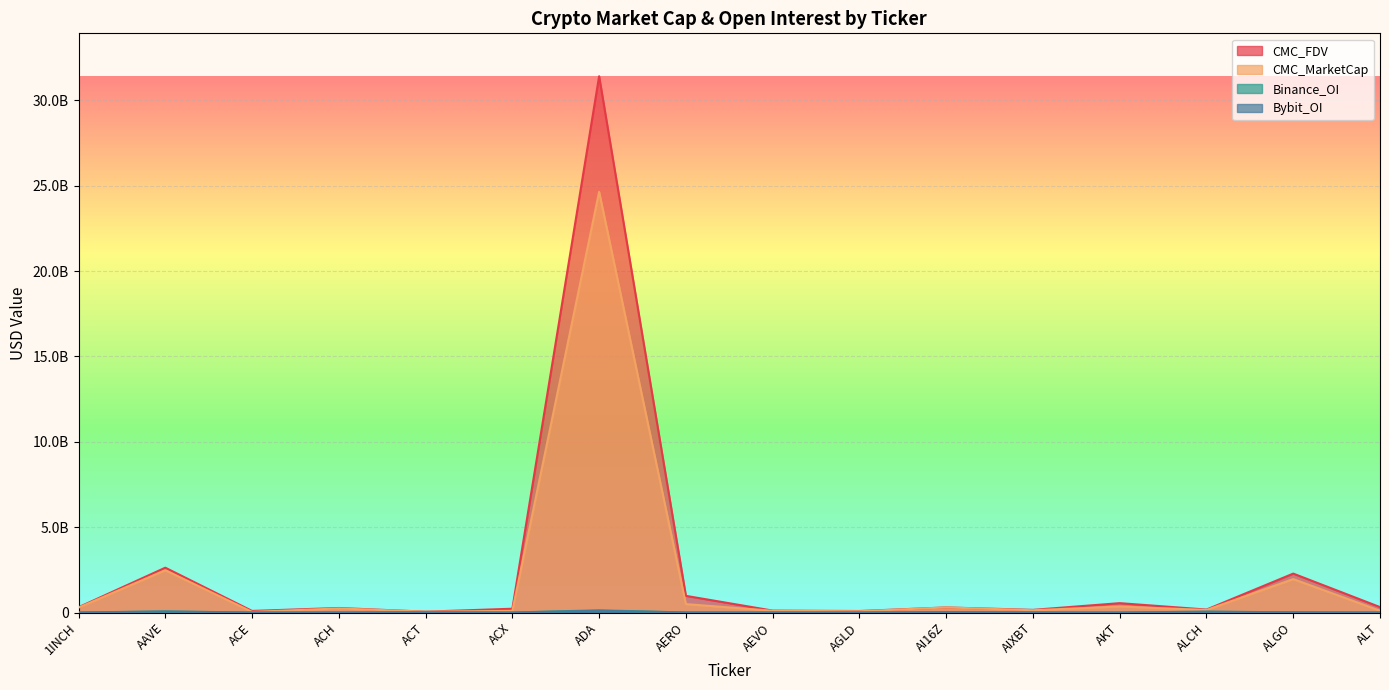

Reading left to right, transcribe all the data shown in this chart.

CMC_MarketCap: 1INCH=286708767	AAVE=2480495442	ACE=38337159	ACH=239586778	ACT=51561739	ACX=97704887	ADA=24642997511	AERO=494121606	AEVO=102853977	AGLD=72346885	AI16Z=299403570	AIXBT=134273945	AKT=351404423	ALCH=148785656	ALGO=1959756187	ALT=104548406
CMC_FDV: 1INCH=310283109	AAVE=2627195411	ACE=94971454	ACH=266894118	ACT=51561739	ACX=223775500	ADA=31412097385	AERO=977697620	AEVO=113879217	AGLD=89837031	AI16Z=299403927	AIXBT=157132367	AKT=549907924	ALCH=175041948	ALGO=2281085876	ALT=319373098
Binance_OI: 1INCH=4551880	AAVE=65286062	ACE=2073990	ACH=5019309	ACT=15194699	ACX=2497638	ADA=130723561	AERO=3203704	AEVO=3556828	AGLD=3231422	AI16Z=13786029	AIXBT=7653096	AKT=1609150	ALCH=52970217	ALGO=13882015	ALT=3646002
Bybit_OI: 1INCH=3504144	AAVE=57338646	ACE=934433	ACH=2485787	ACT=9437897	ACX=538986	ADA=103358106	AERO=5661919	AEVO=2249535	AGLD=2612974	AI16Z=23311765	AIXBT=7192216	AKT=1436327	ALCH=44045974	ALGO=13454759	ALT=2030591